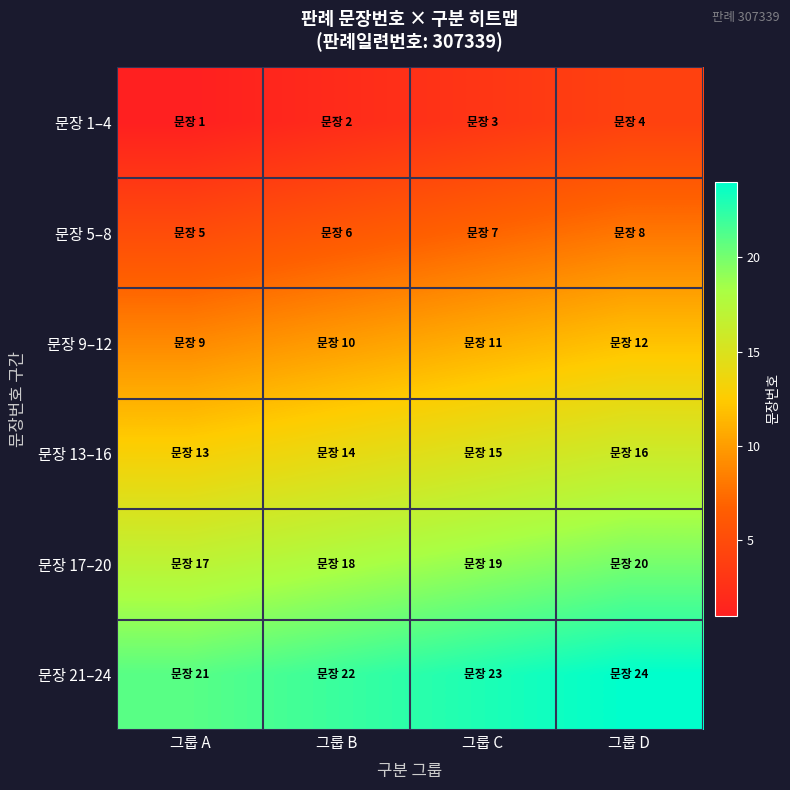

Reading right to left, transcribe all the data shown in this chart.

문장 1–4: 그룹 D=4	그룹 C=3	그룹 B=2	그룹 A=1
문장 5–8: 그룹 D=8	그룹 C=7	그룹 B=6	그룹 A=5
문장 9–12: 그룹 D=12	그룹 C=11	그룹 B=10	그룹 A=9
문장 13–16: 그룹 D=16	그룹 C=15	그룹 B=14	그룹 A=13
문장 17–20: 그룹 D=20	그룹 C=19	그룹 B=18	그룹 A=17
문장 21–24: 그룹 D=24	그룹 C=23	그룹 B=22	그룹 A=21